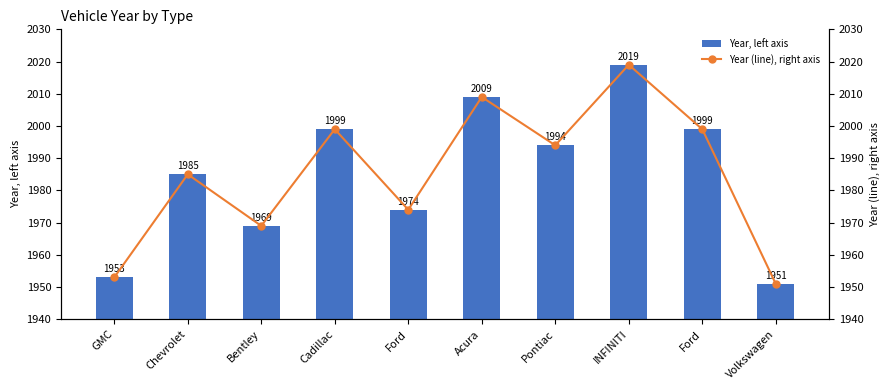

Between GMC and Ford, which series saw the biggest shift?

Year, left axis